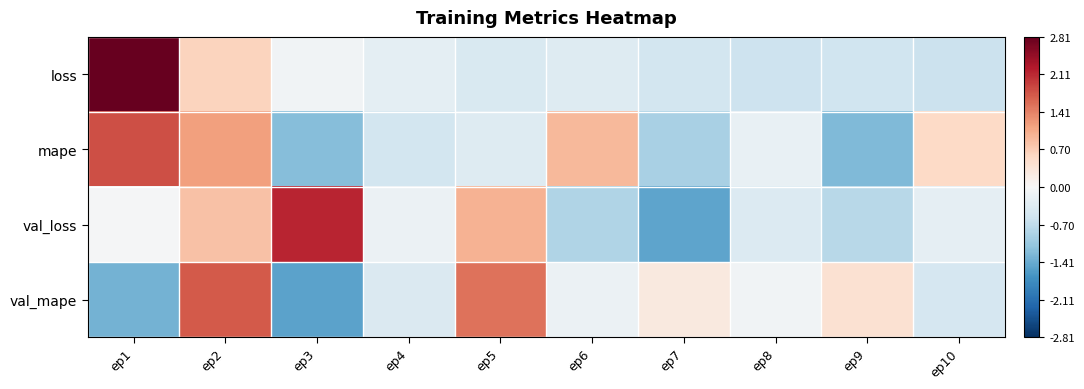

How many series are shown in this chart?

4